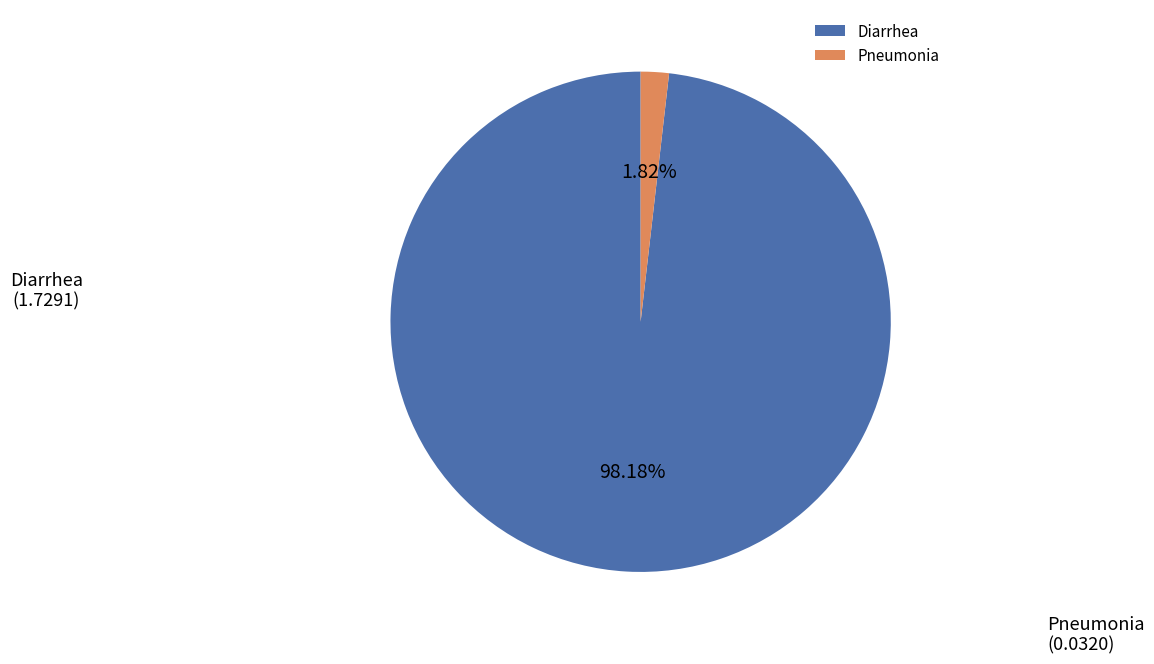

What percentage is the Pneumonia slice, to the nearest percent?

2%